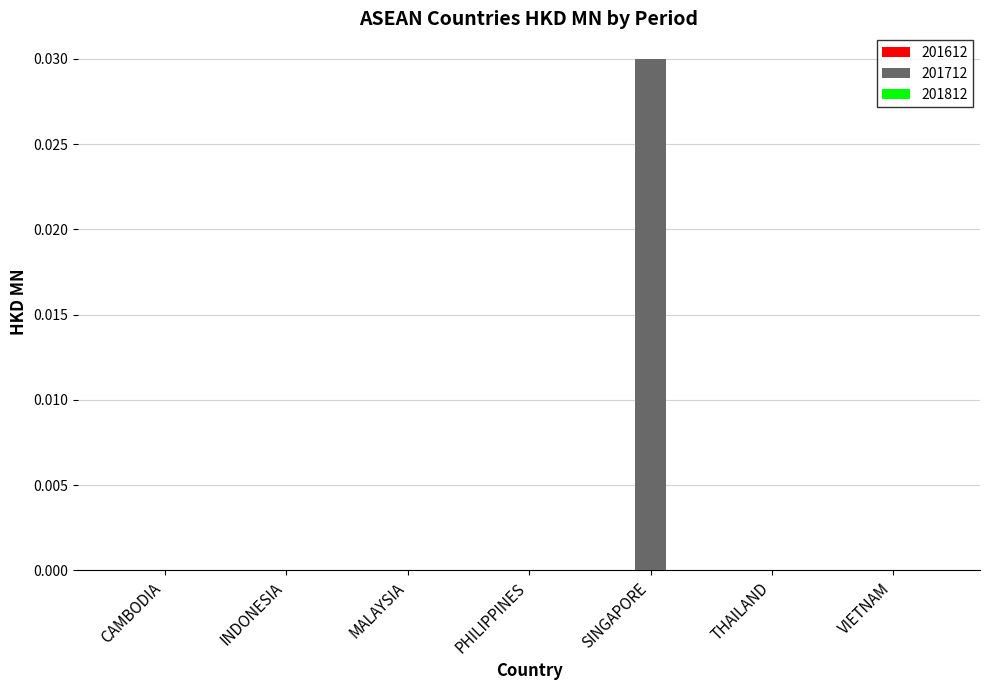

The value at THAILAND is 0.0. True or false?

True